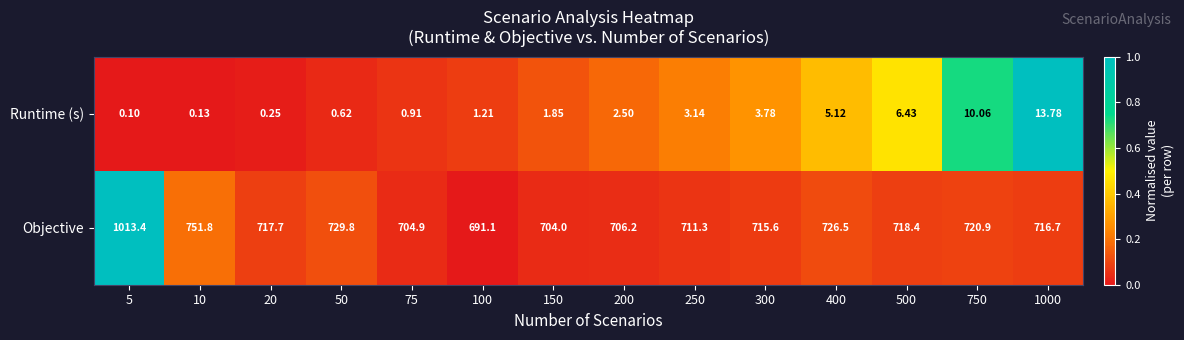

Which series has the widest spread of values?

Objective